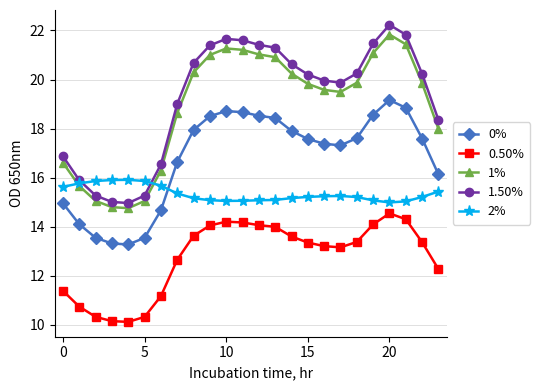

Which series has the widest spread of values?

1.50%